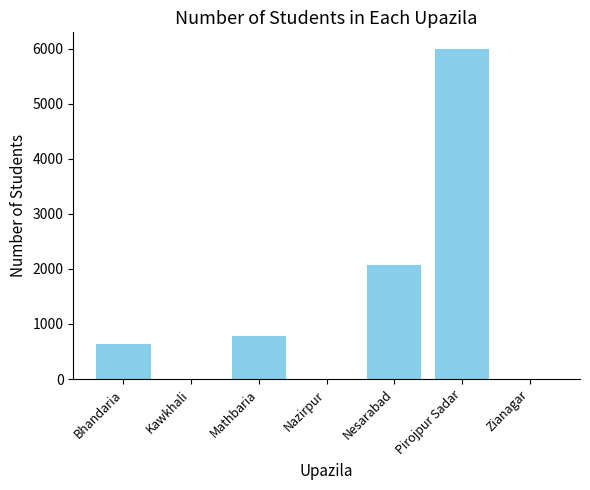

Between Nazirpur and Bhandaria, which is larger?

Bhandaria